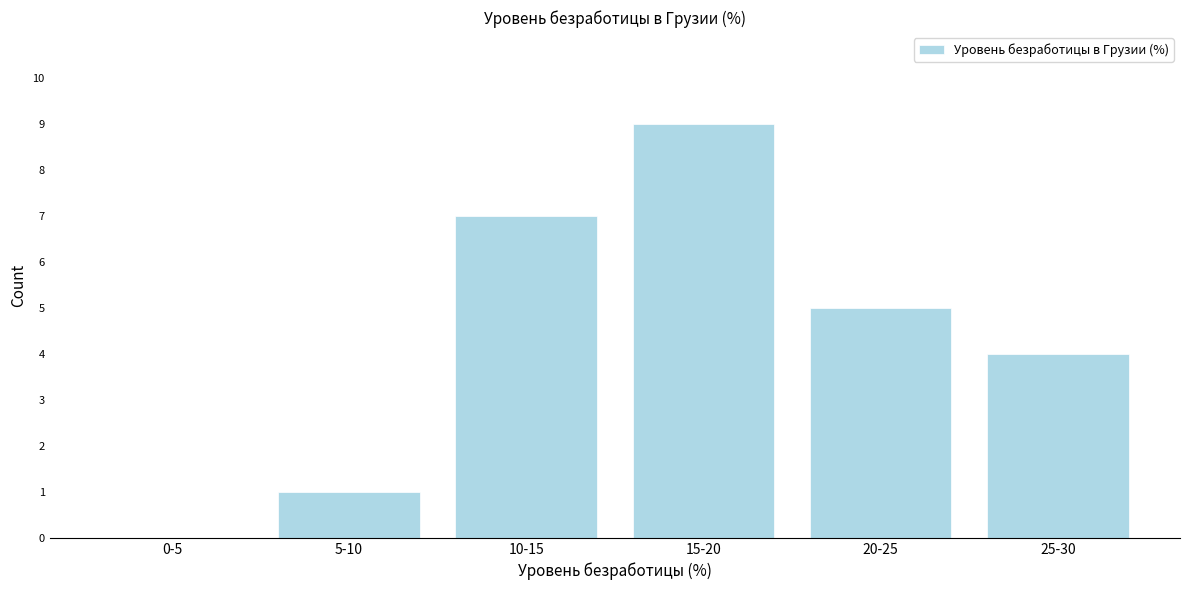

Reading left to right, transcribe all the data shown in this chart.

0-5=0	5-10=1	10-15=7	15-20=9	20-25=5	25-30=4